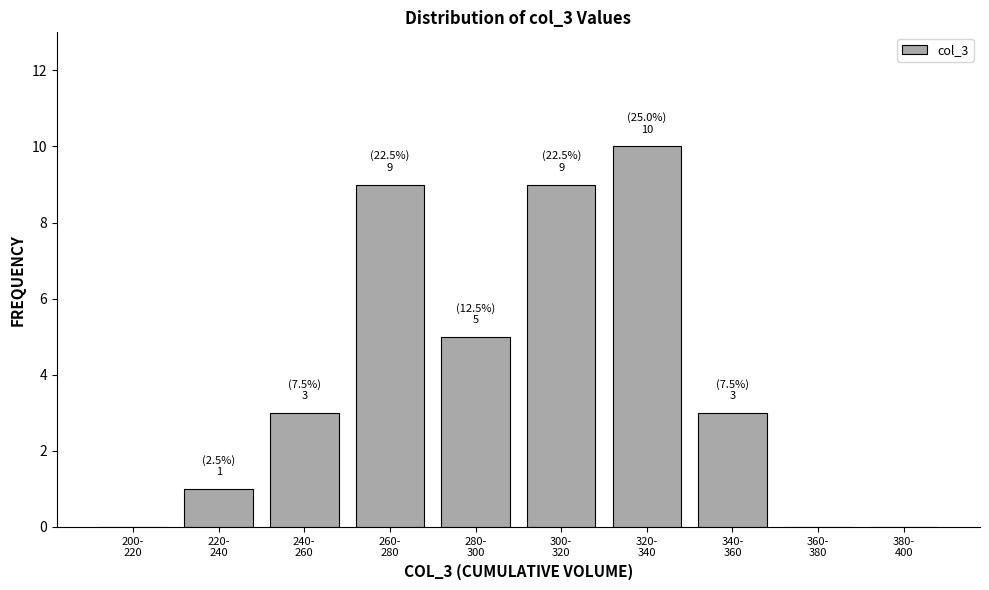

What is the sum of all values?

40